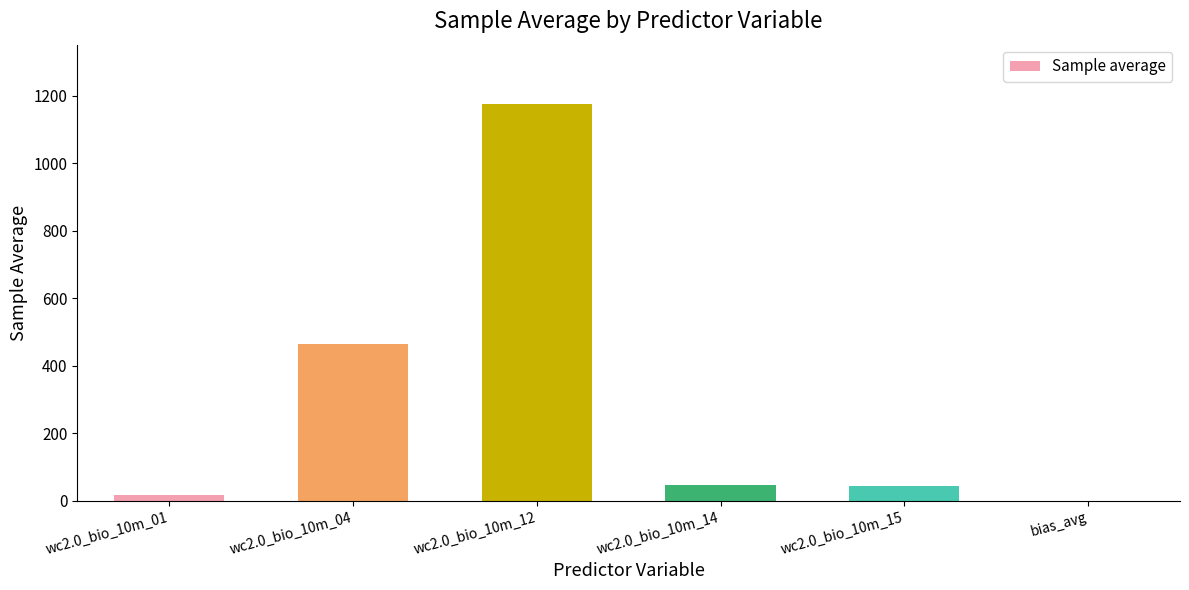

The value at wc2.0_bio_10m_04 is 463.4. True or false?

True